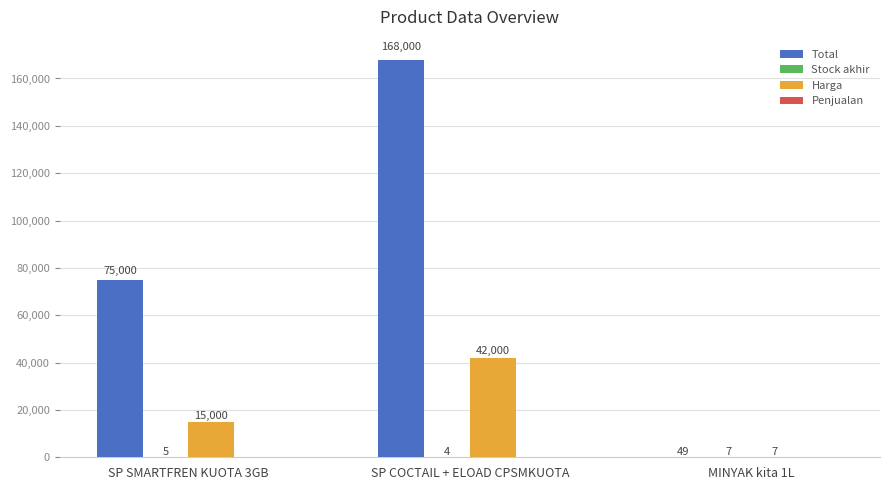

What is the maximum value shown in the chart?

168000